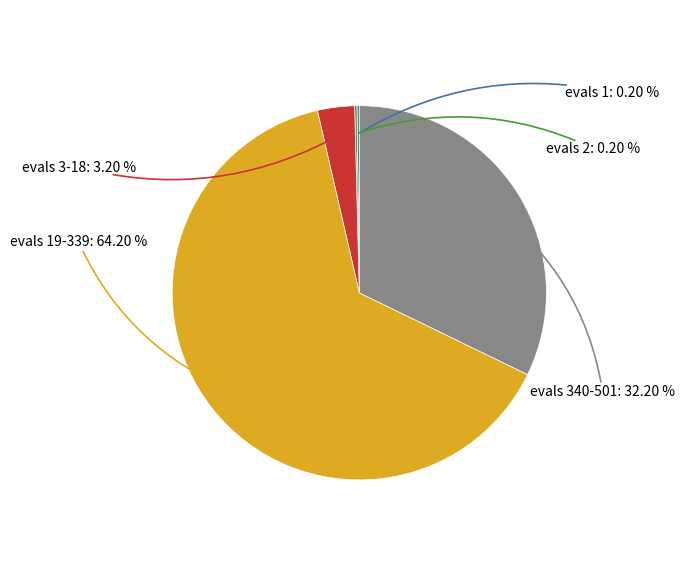

Does any single category account for the majority?

Yes